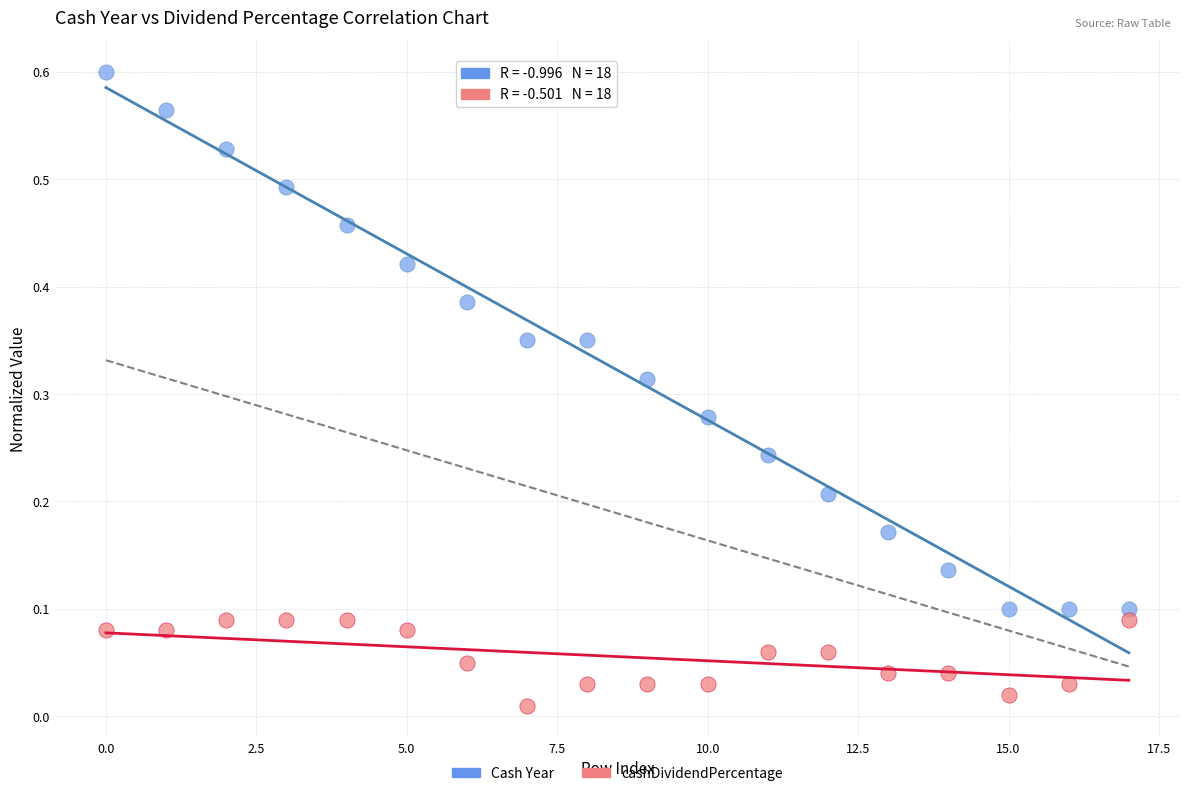

Which series contains the highest Y value?

Cash Year